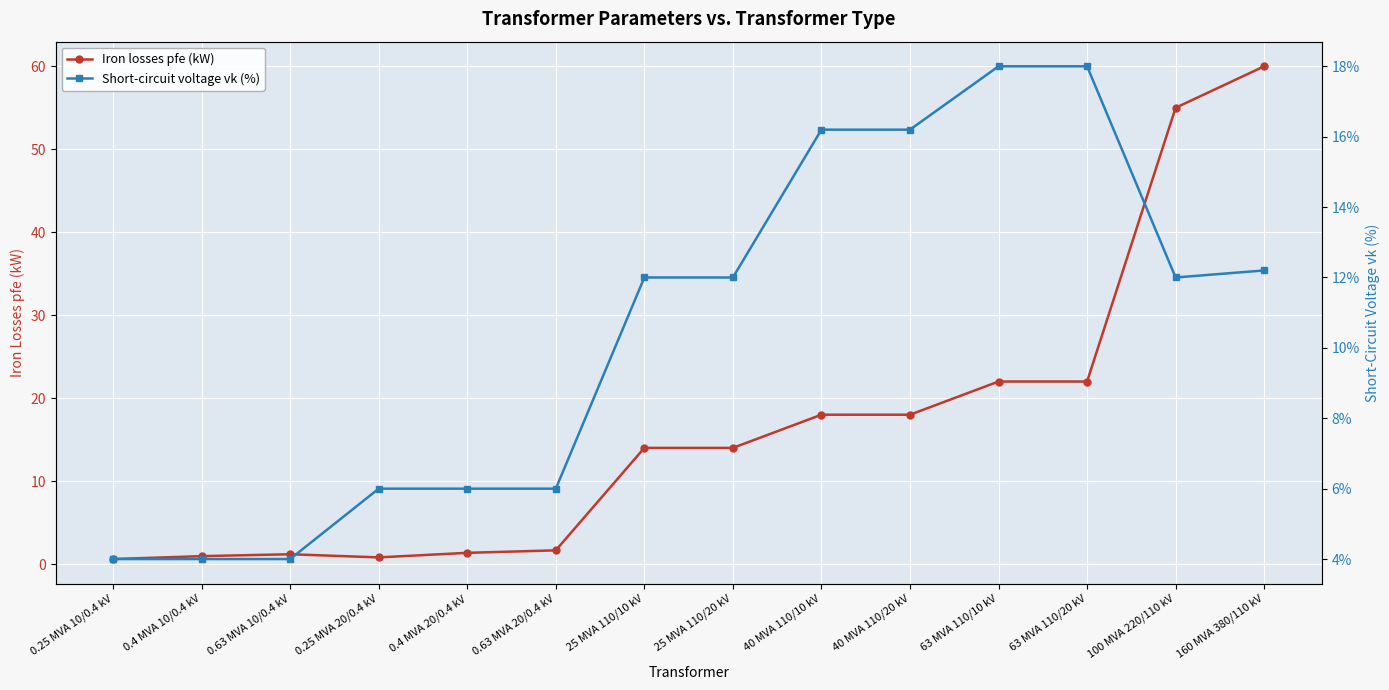

What is the difference between the second highest and minimum values in the Short-circuit voltage vk (%) series?

14.0